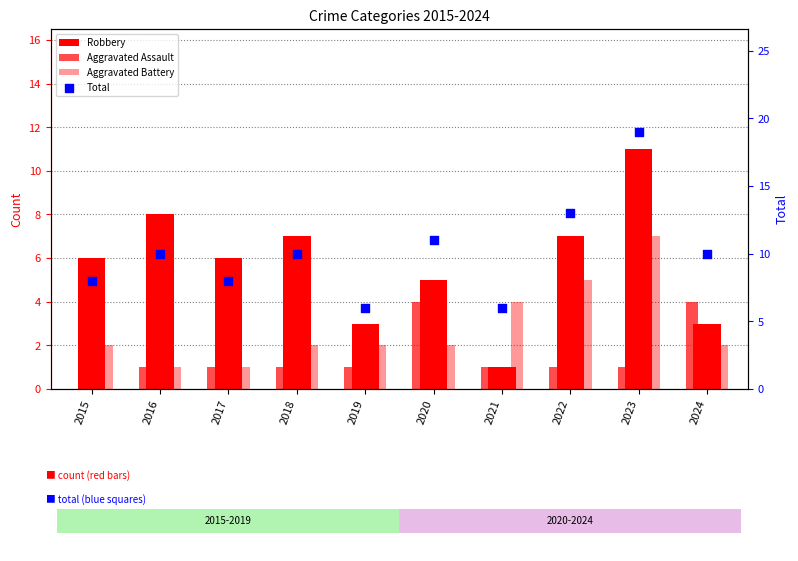

What is the total value across all series at 2015?

16